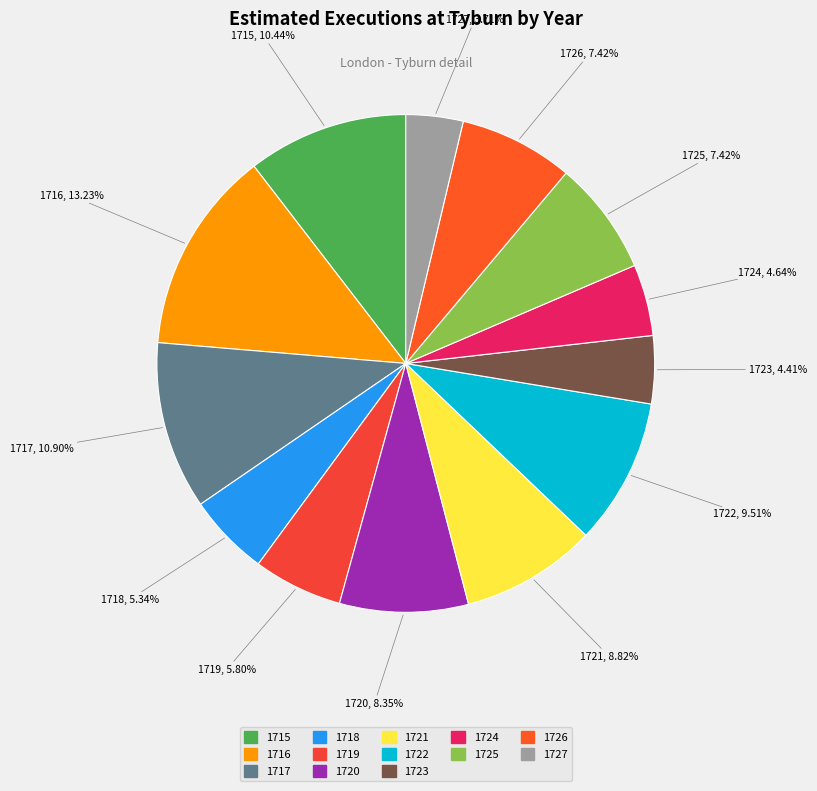

Approximately how many times larger is the value at 1717 compared to 1718?

2.0